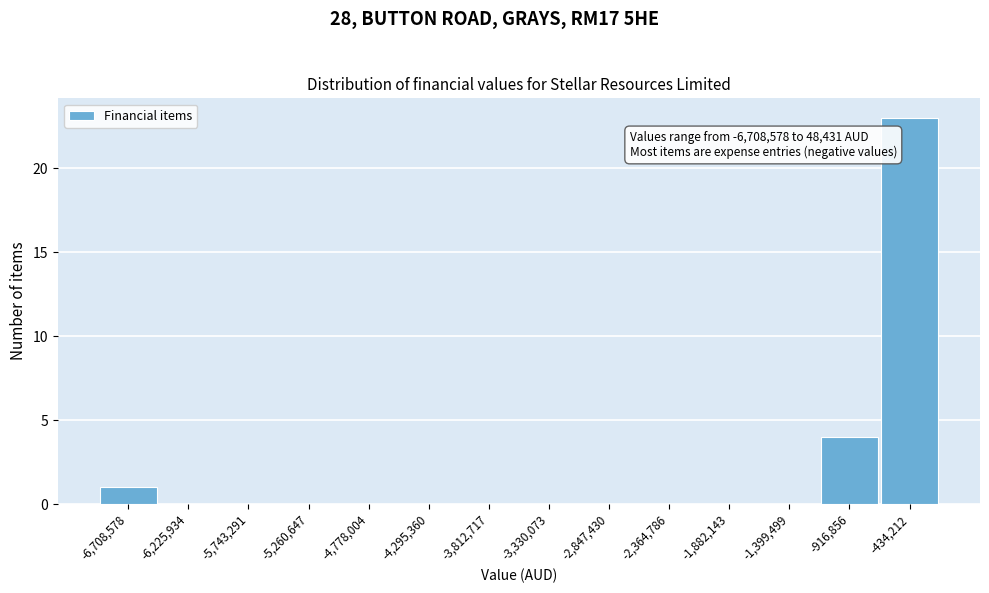

Reading left to right, what are all the values shown in this chart?

-6,708,578=1	-6,225,934=0	-5,743,291=0	-5,260,647=0	-4,778,004=0	-4,295,360=0	-3,812,717=0	-3,330,073=0	-2,847,430=0	-2,364,786=0	-1,882,143=0	-1,399,499=0	-916,856=4	-434,212=23